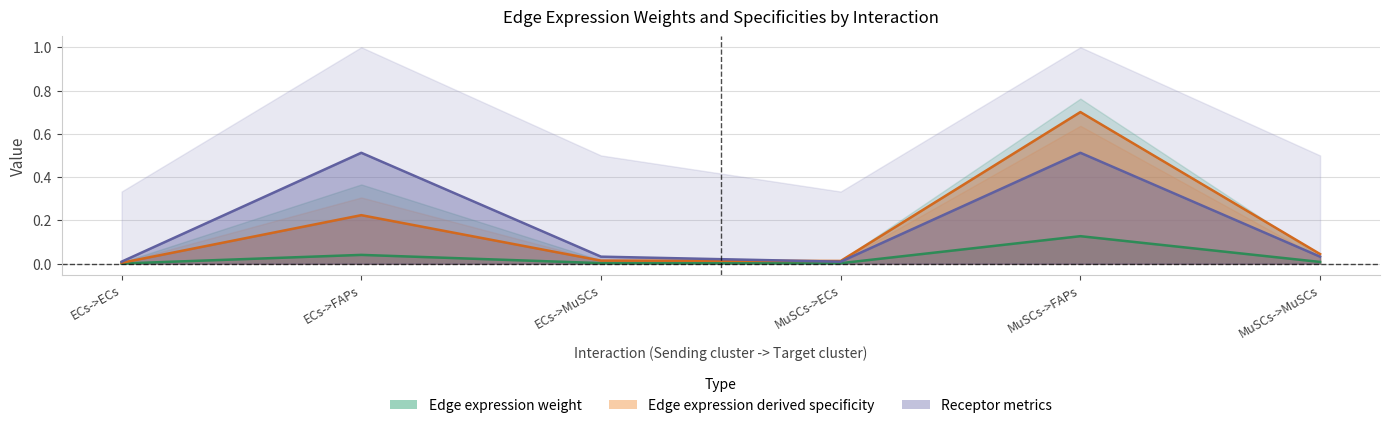

Reading left to right, what are all the values shown in this chart?

Edge average expression weight: 0.0	0.2	0.0	0.0	0.7	0.0
Edge total expression weight: 0.0	0.0	0.0	0.0	0.1	0.0
Receptor average expression value: 0.0	0.5	0.0	0.0	0.5	0.0